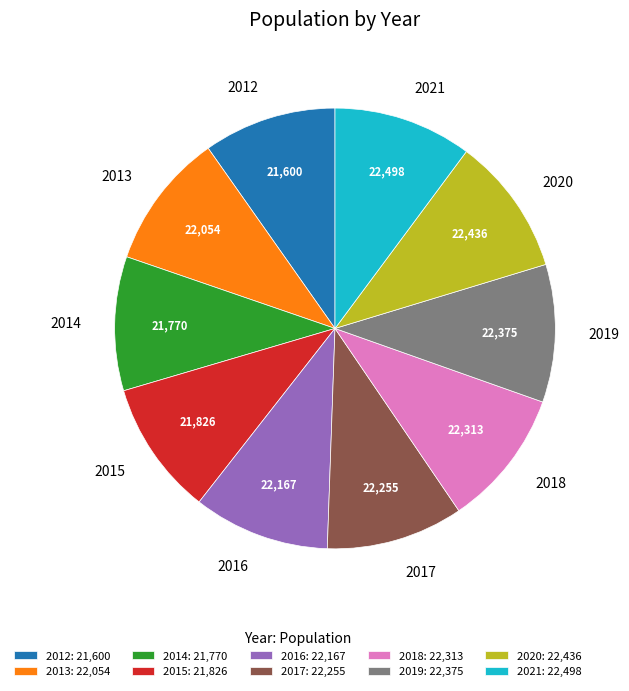

Approximately how many times larger is the value at 2017 compared to 2013?

1.0